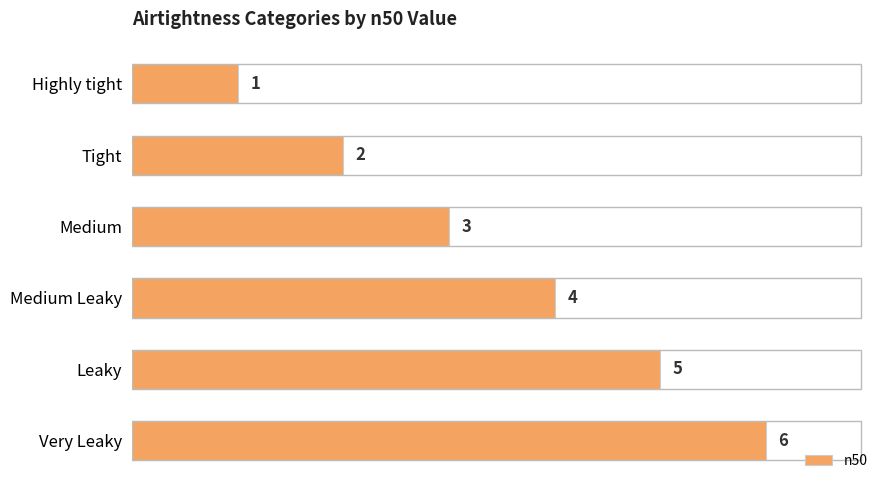

The chart shows a value of 2 at Tight. True or false?

True